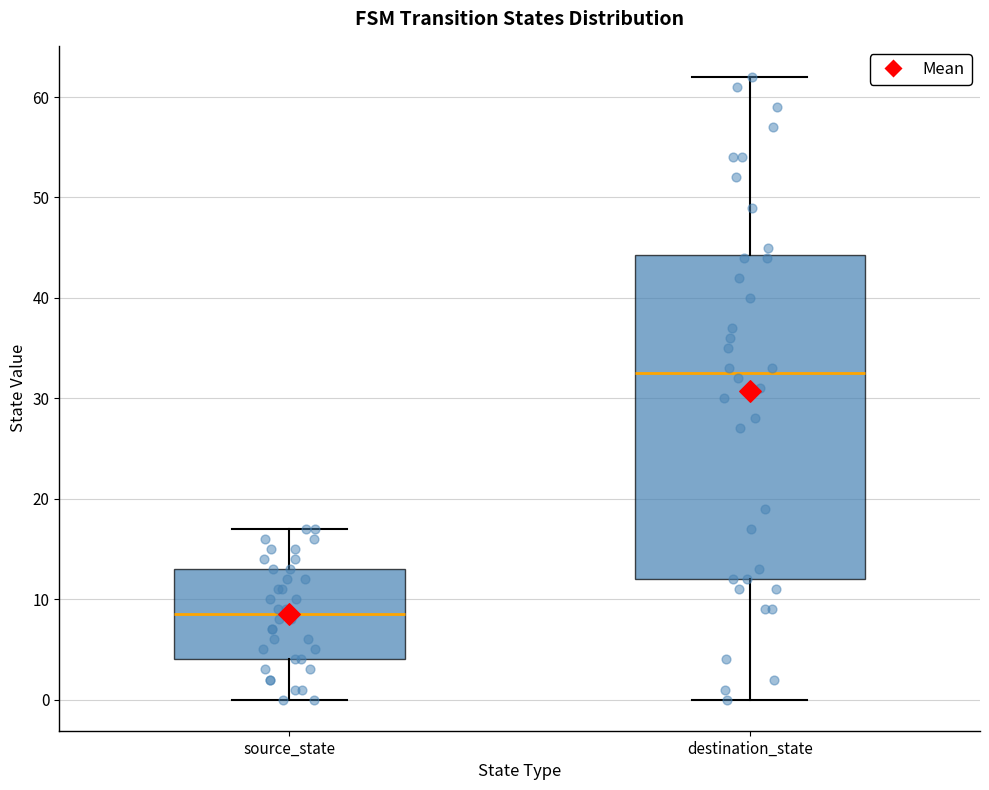

Comparing the boxes themselves (not the whiskers), which one is the tallest?

destination_state